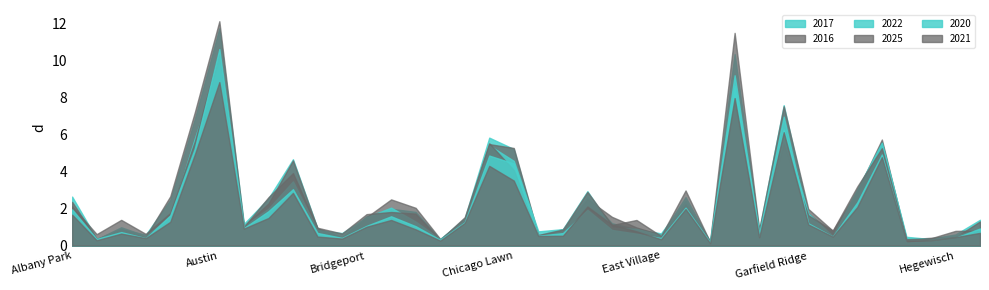

What is the sum of all 2025 values?

86.1